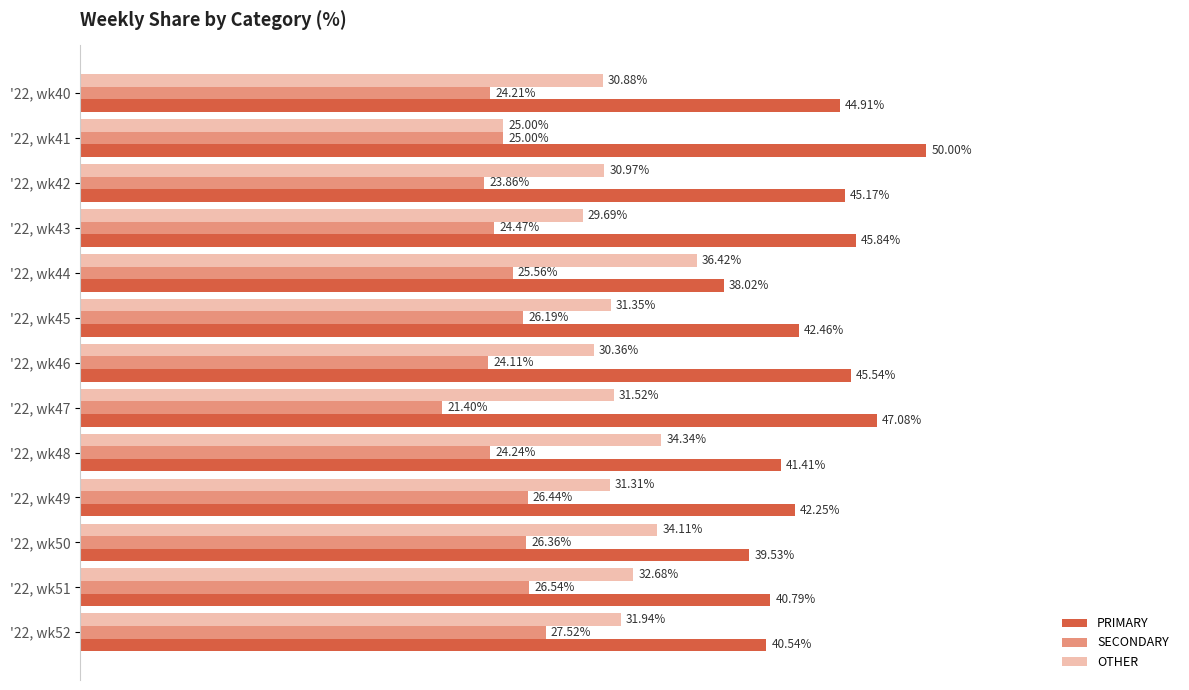

Is the value of SECONDARY at '22, wk51 greater than the value of OTHER at '22, wk42?

No